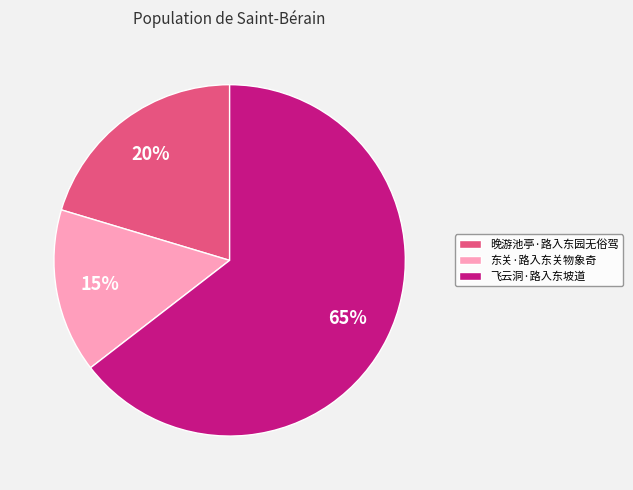

How many slices are in this pie chart?

3